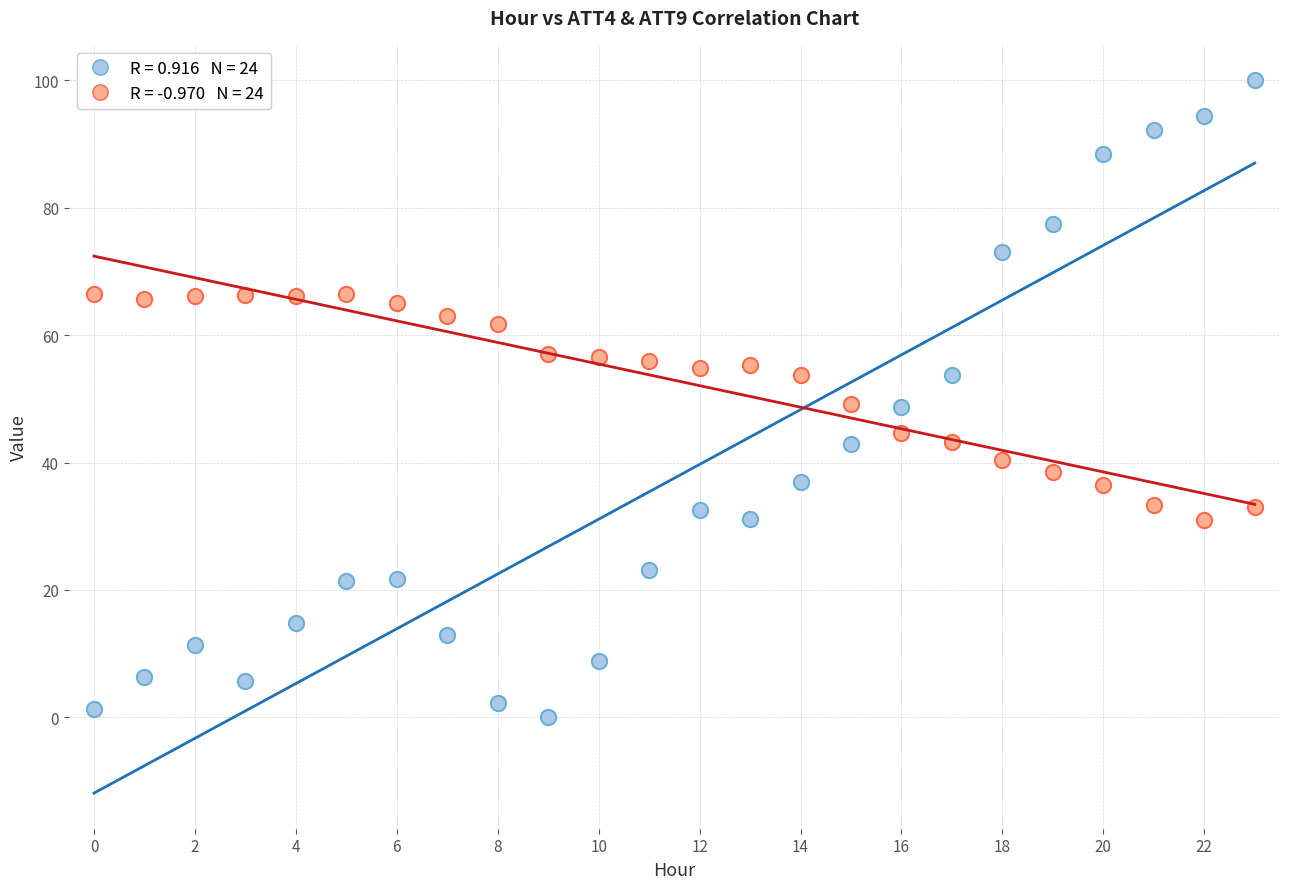

Across all data points, what is the range of Y values (max minus min)?

100.0